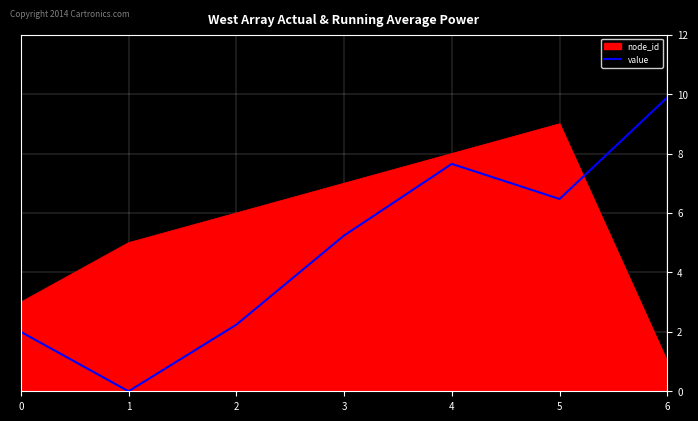

The node_id series shows 0.2 at 6. True or false?

False